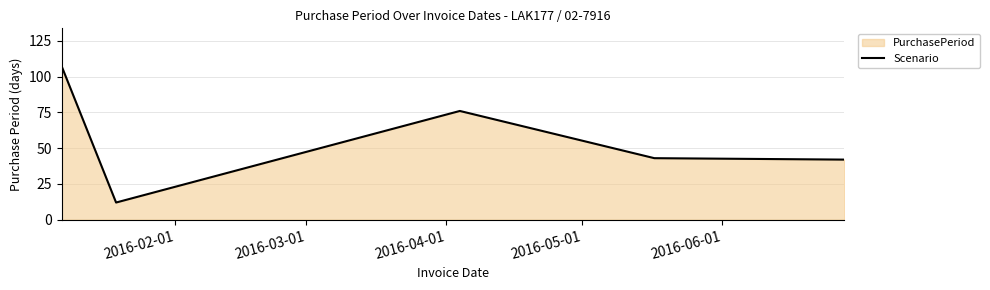

What is the sum of all values?

280